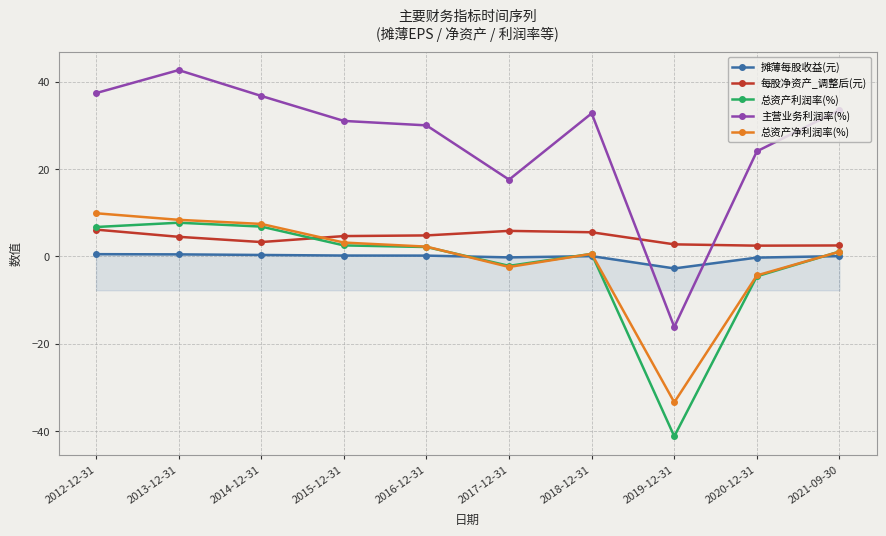

After their last crossing, which series has the higher values: 摊薄每股收益(元) or 总资产净利润率(%)?

总资产净利润率(%)